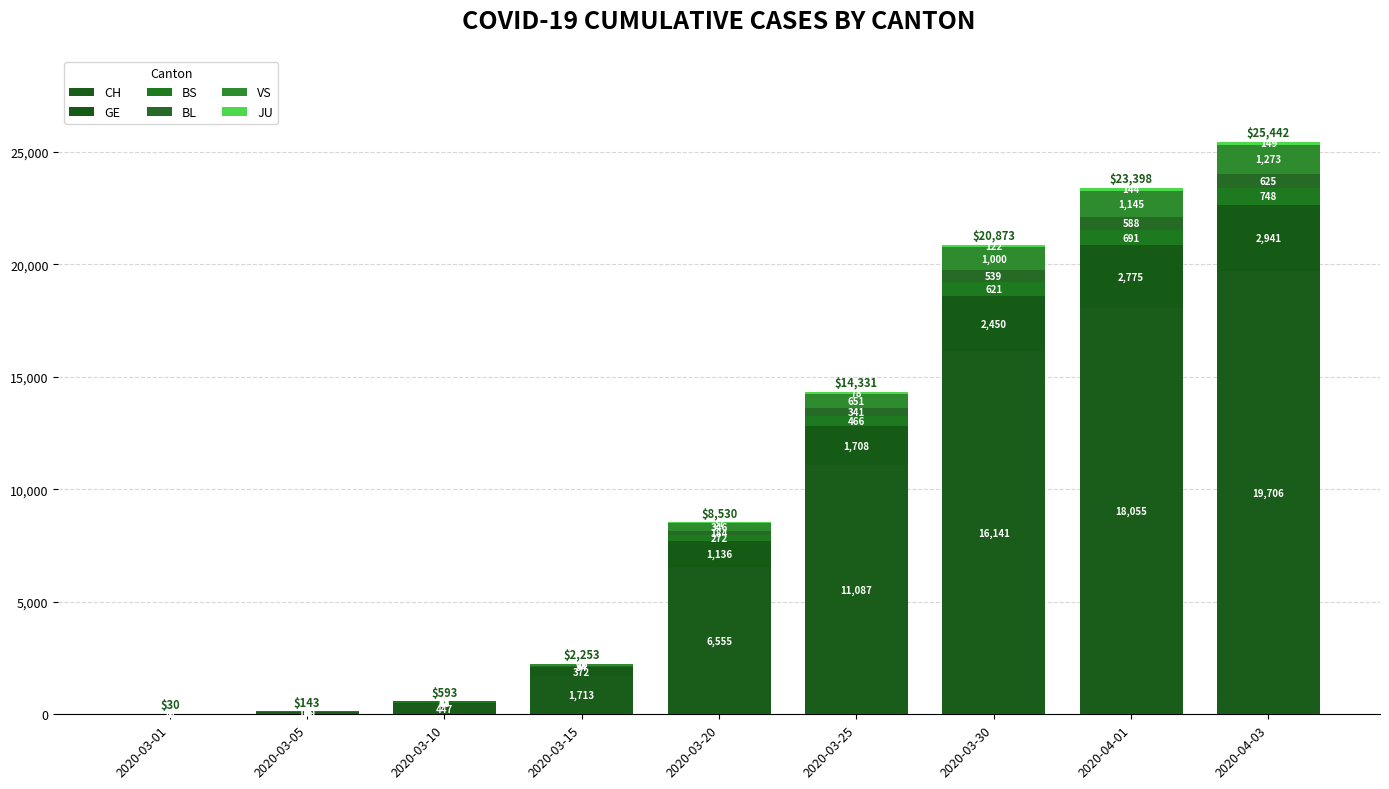

What is the total value across all series at 2020-03-15?

2253